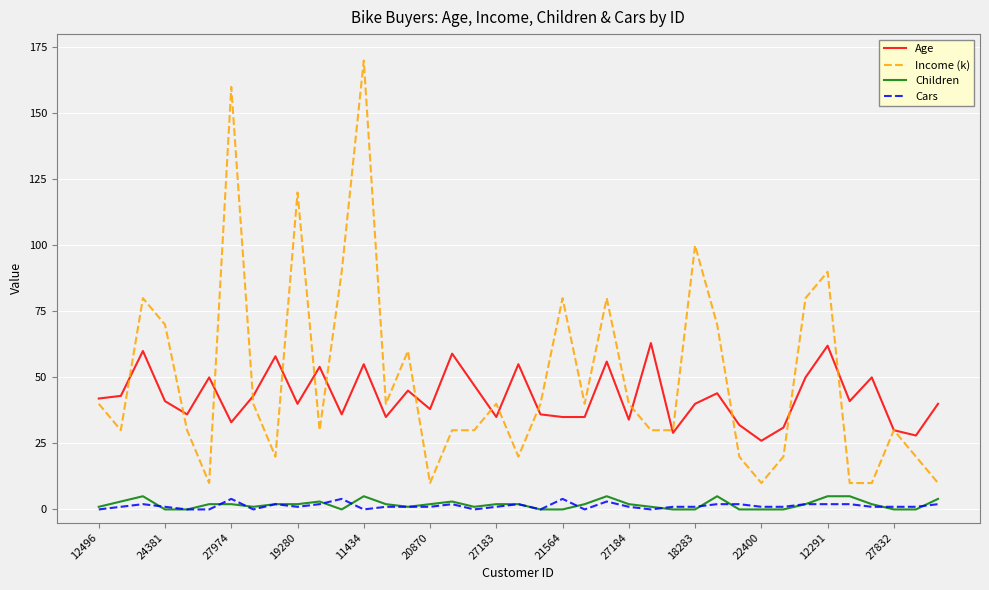

True or false: Age and Children cross at least once.

False